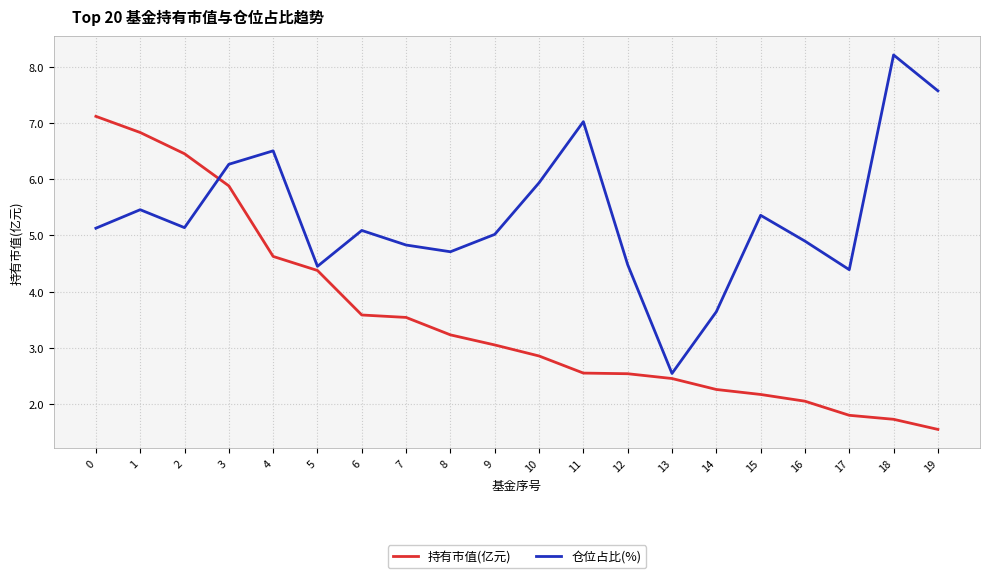

What is the approximate value of 仓位占比(%) at 19?

7.6